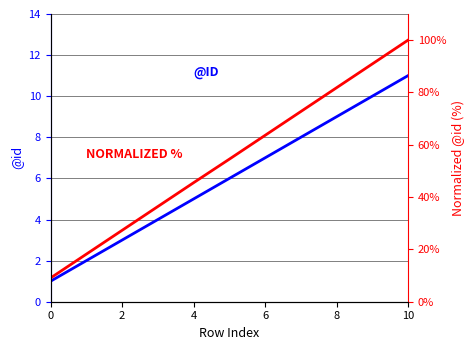

Reading right to left, what are all the values shown in this chart?

@id: 11.0	10.0	9.0	8.0	7.0	6.0	5.0	4.0	3.0	2.0	1.0
Normalized @id (%): 100.0	90.9	81.8	72.7	63.6	54.5	45.5	36.4	27.3	18.2	9.1